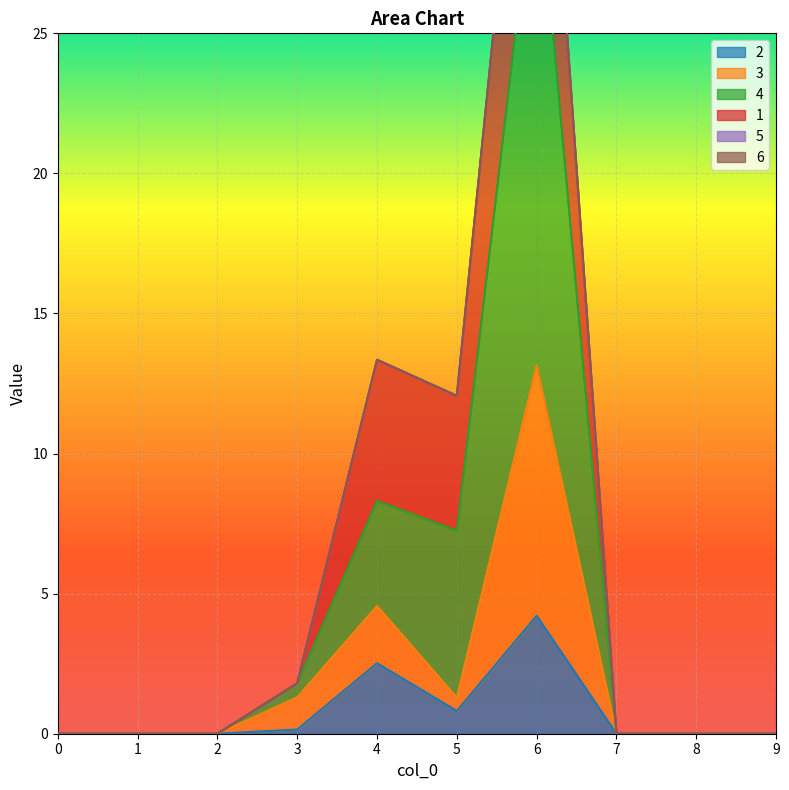

At which label is 2 closest to 2?

4